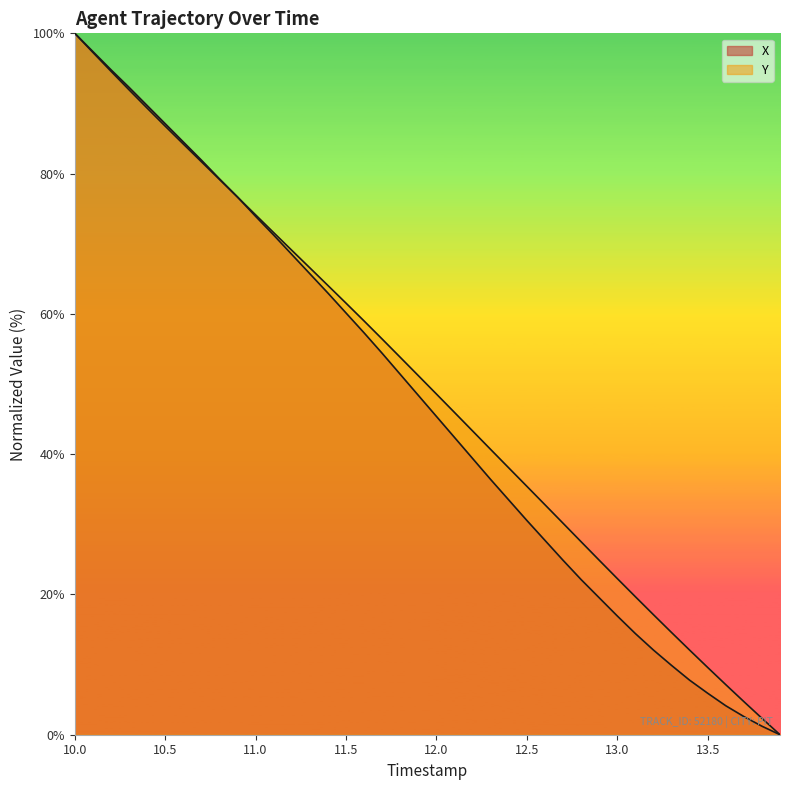

At 13.8, list the series in order from largest to smallest.

Y, X